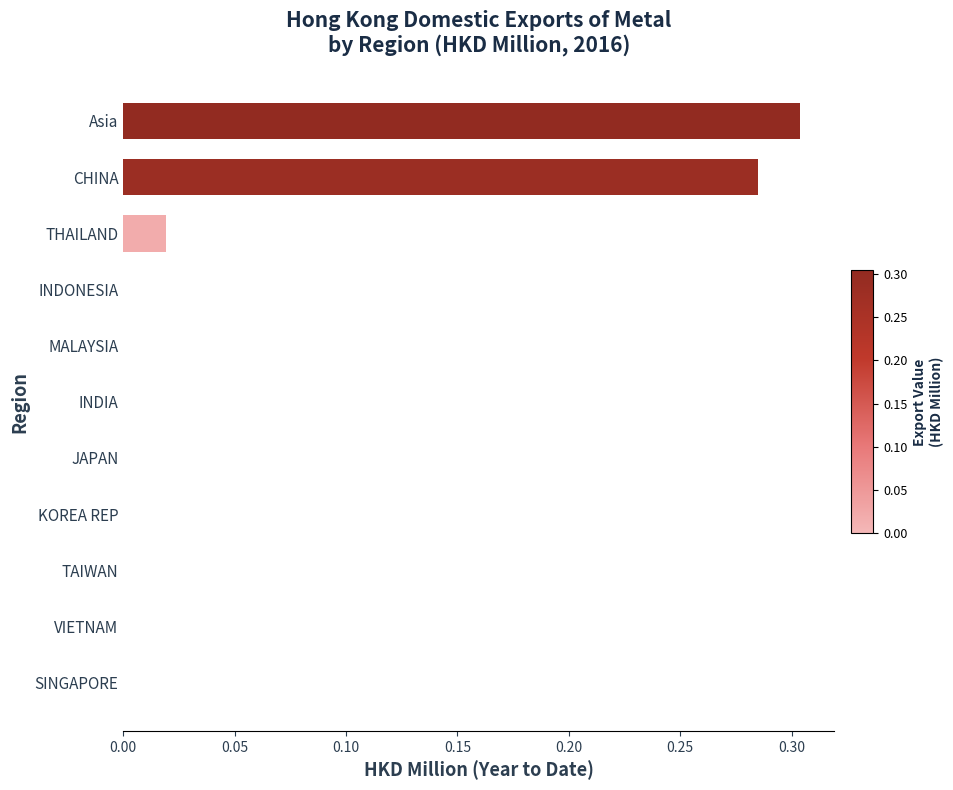

True or false: the data shows -0.1 at MALAYSIA.

False